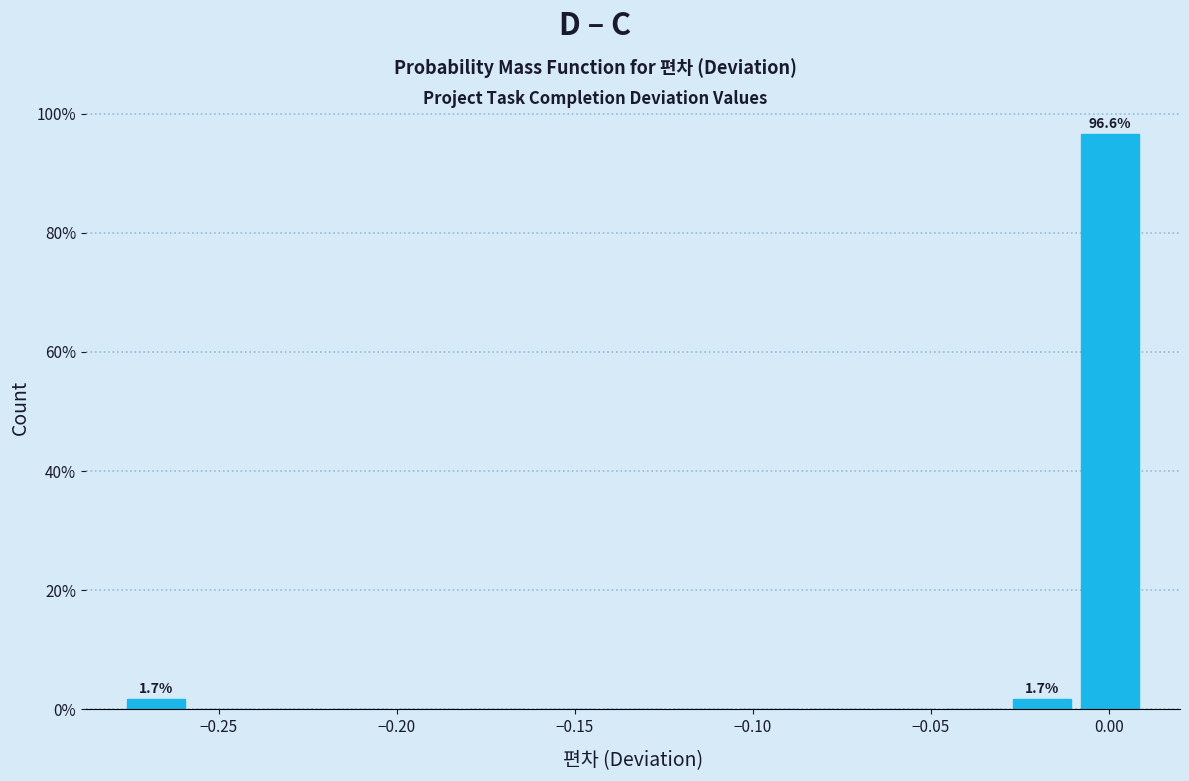

Around what value on the x-axis is the tallest bar? Give the approximate position of its centre, as read against the axis.

0.000